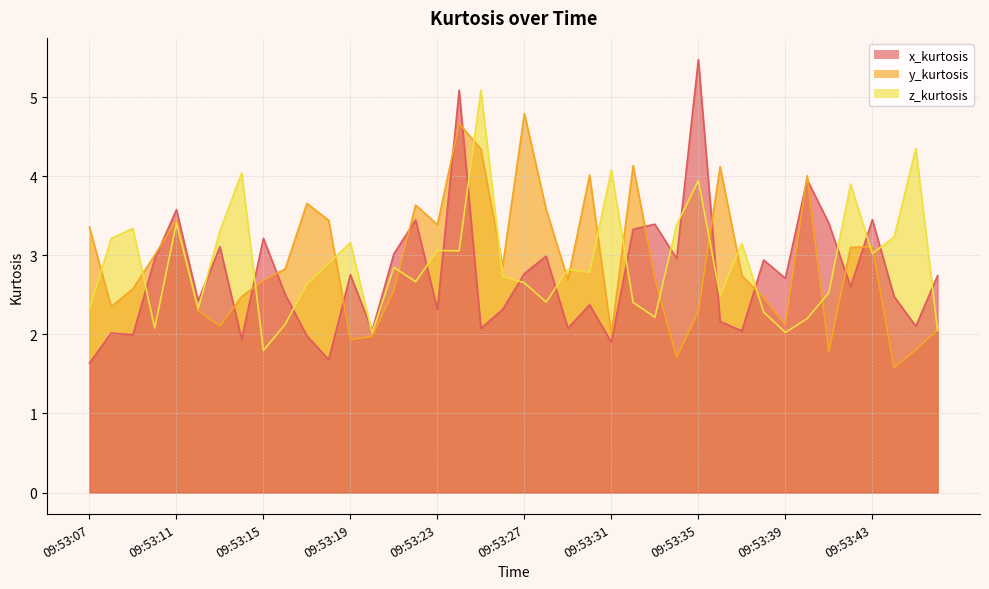

Rank the series by their maximum value, from lowest to highest.

y_kurtosis, z_kurtosis, x_kurtosis